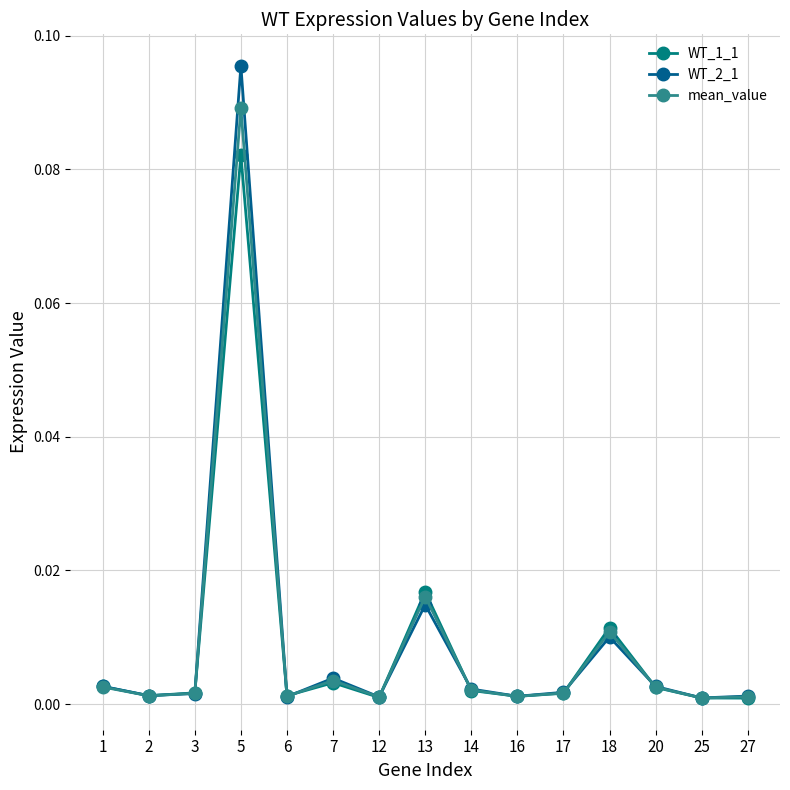

After their last crossing, which series has the higher values: WT_1_1 or mean_value?

mean_value